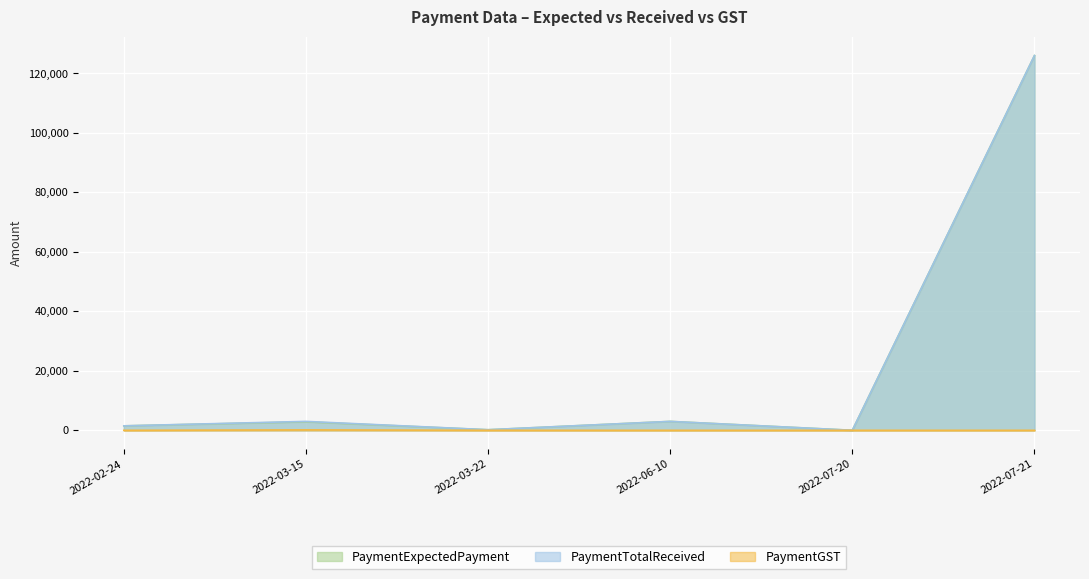

Which series has the largest total across all categories?

PaymentTotalReceived